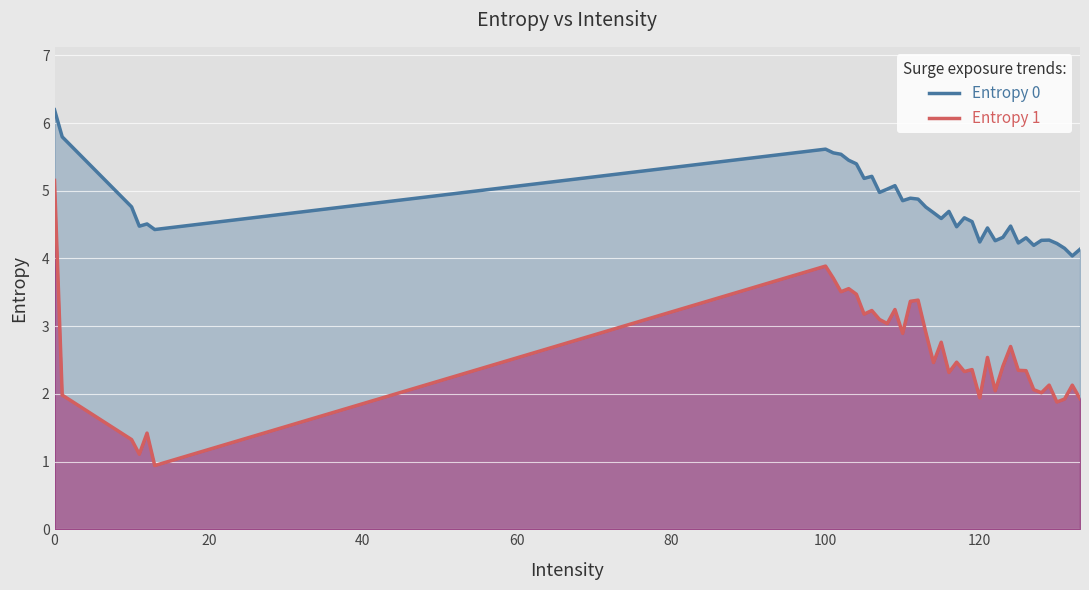

True or false: Entropy 0 and Entropy 1 intersect in this chart.

False